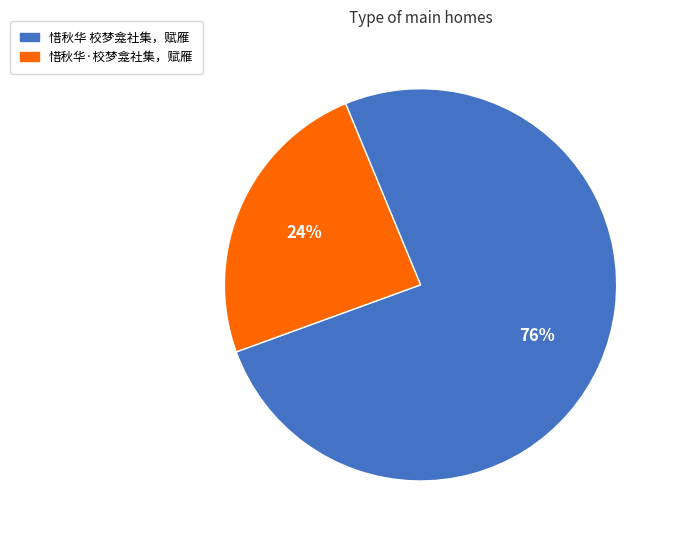

Is there any slice that represents more than half of the pie?

Yes